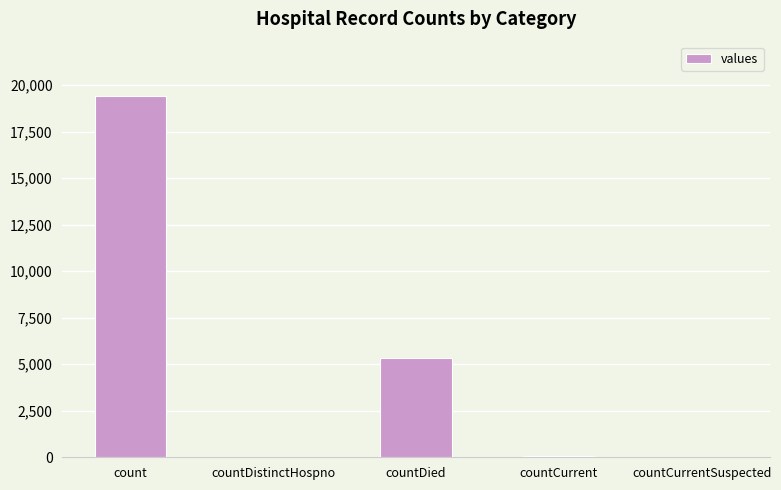

Between countDied and countDistinctHospno, which is larger?

countDied